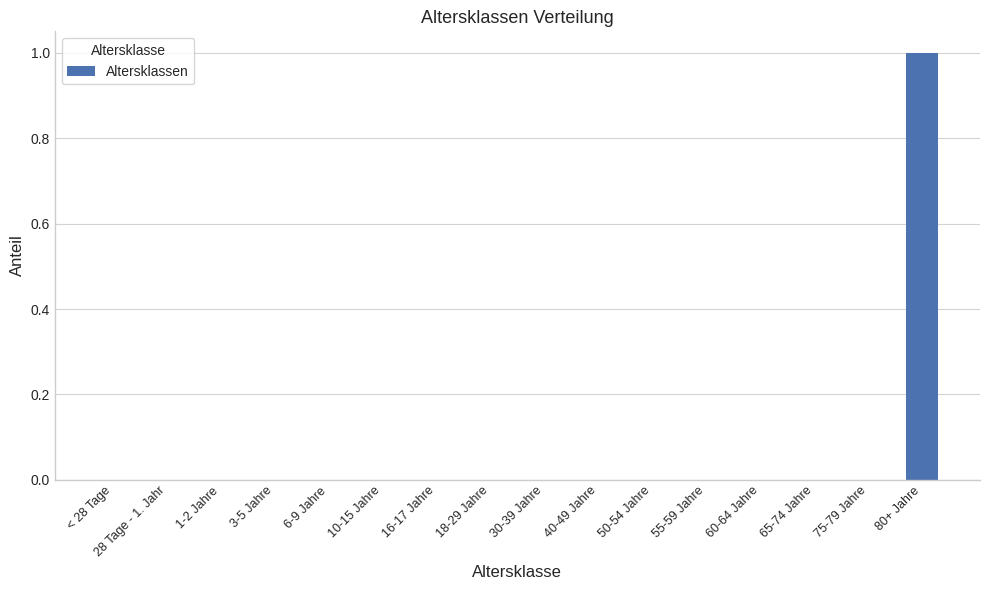

Reading right to left, list all the values displayed in this chart.

1	0	0	0	0	0	0	0	0	0	0	0	0	0	0	0